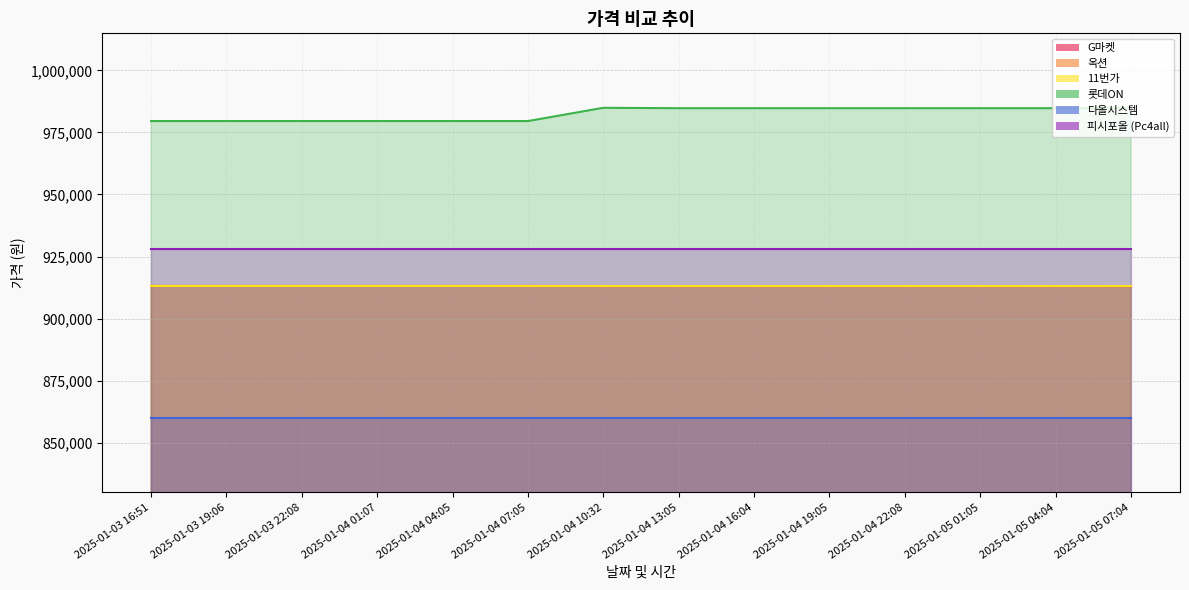

True or false: 롯데ON and 11번가 intersect in this chart.

False